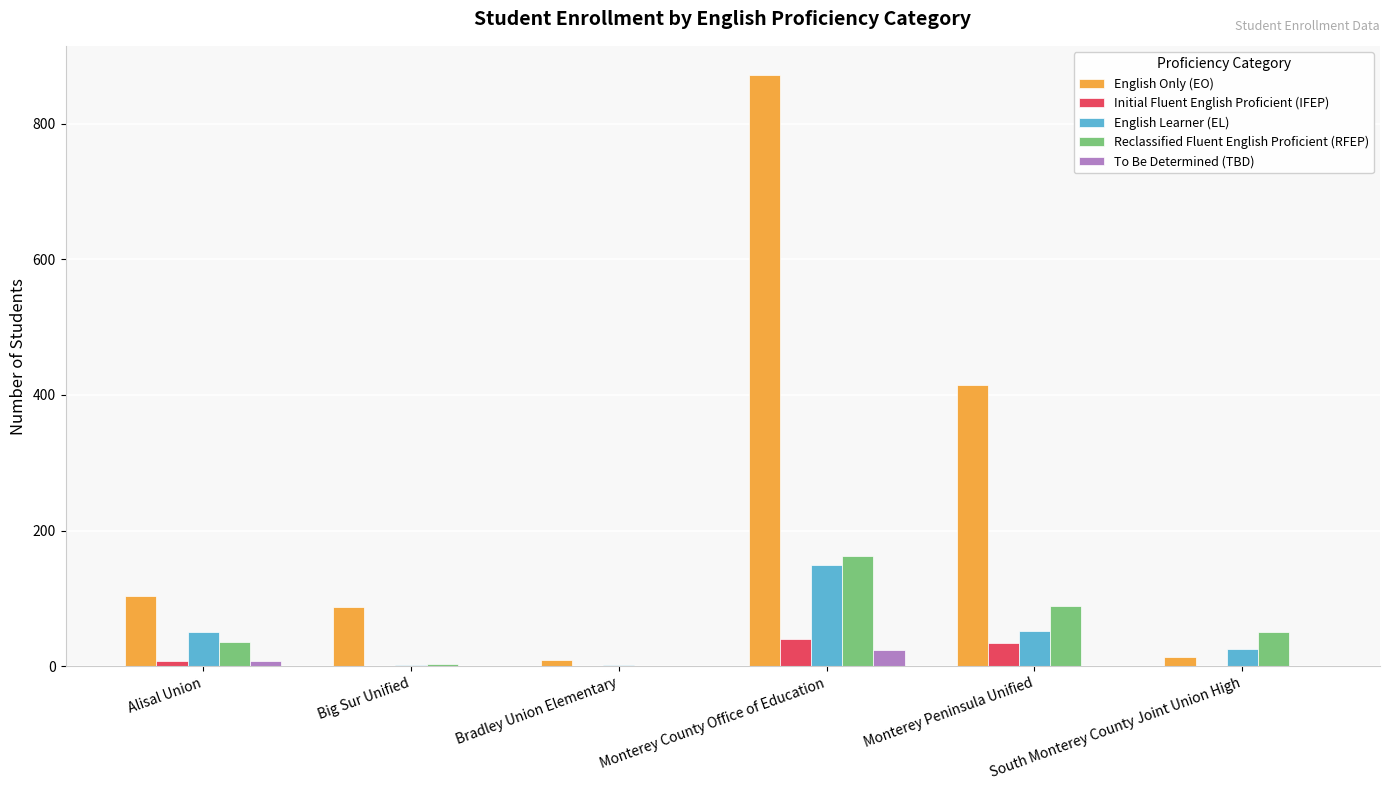

Which series has the largest total across all categories?

English Only (EO)